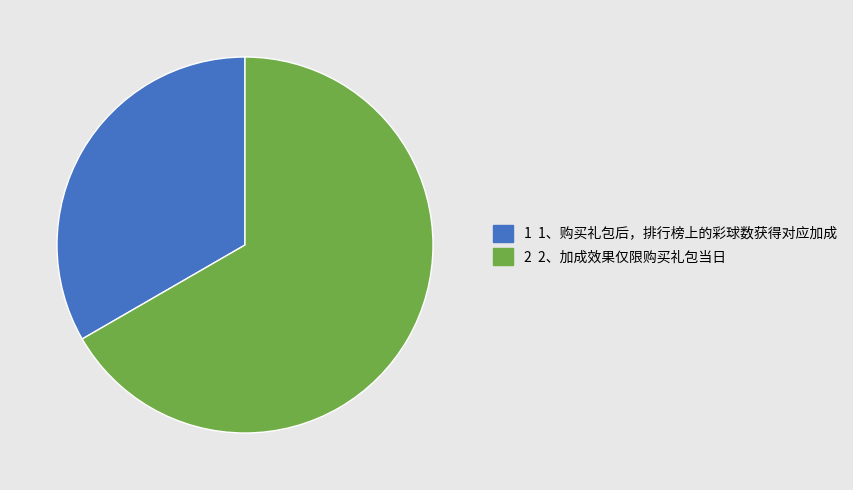

Does any single category account for the majority?

Yes